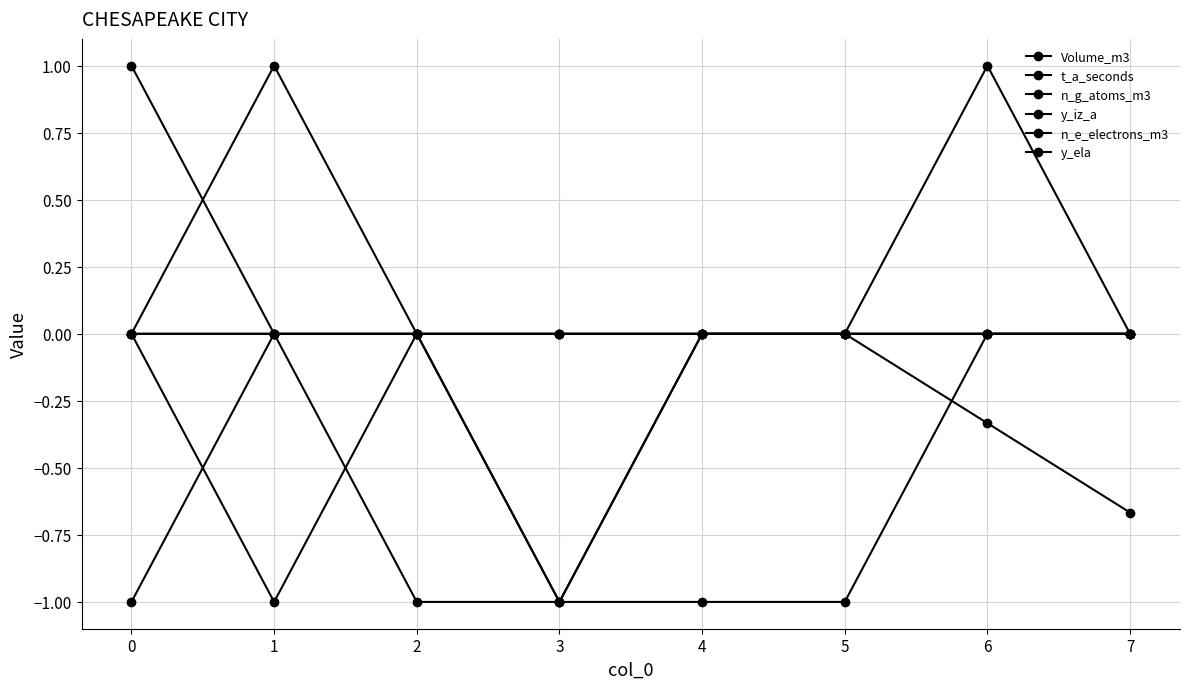

The value of Volume_m3 at 4 is 0.0. True or false?

True